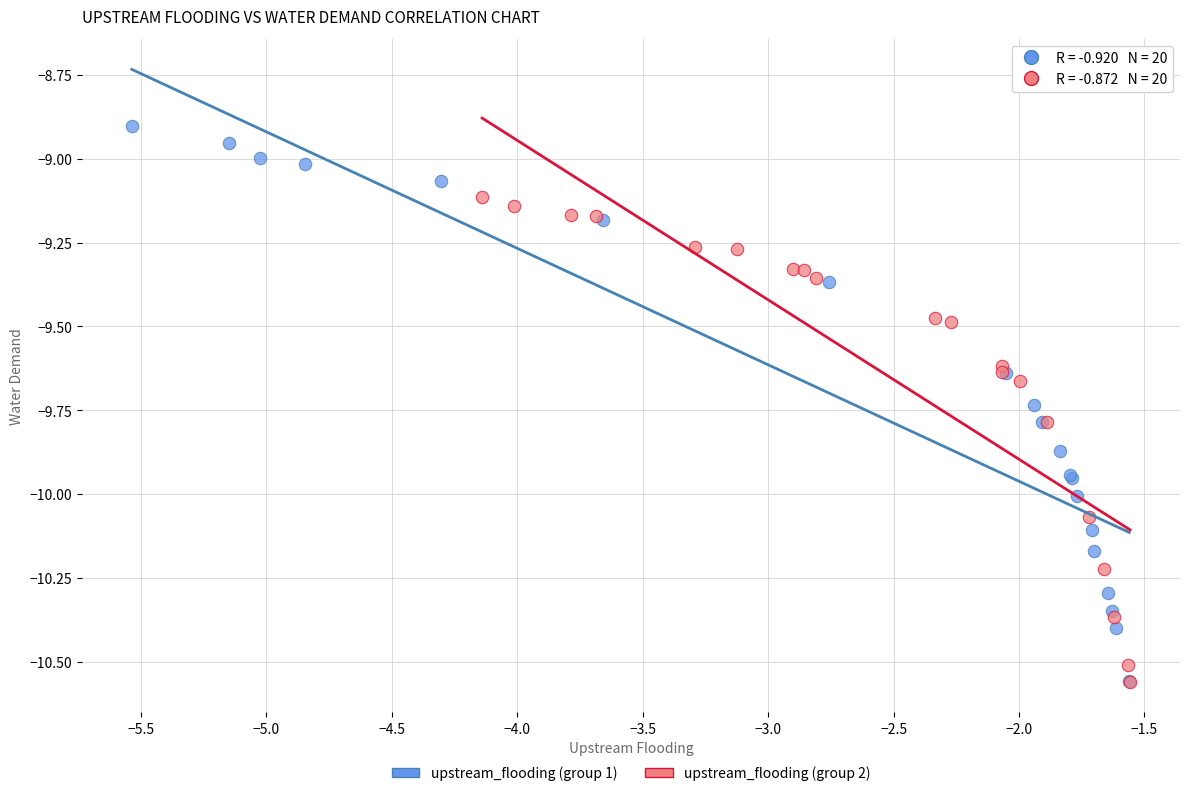

Which series reaches the maximum Y coordinate?

upstream_flooding (group 1)